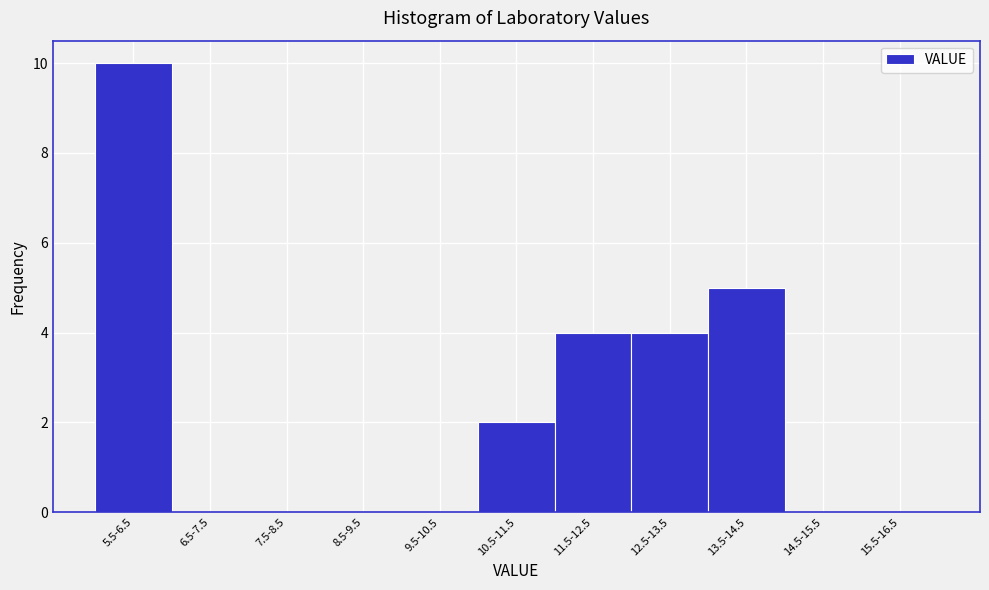

Reading left to right, extract all data points from this chart.

5.5-6.5=10	6.5-7.5=0	7.5-8.5=0	8.5-9.5=0	9.5-10.5=0	10.5-11.5=2	11.5-12.5=4	12.5-13.5=4	13.5-14.5=5	14.5-15.5=0	15.5-16.5=0